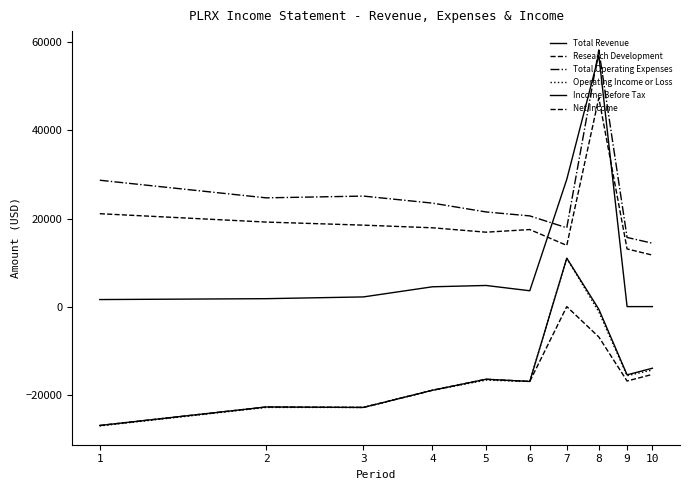

At which label does Research Development first exceed 17900?

1